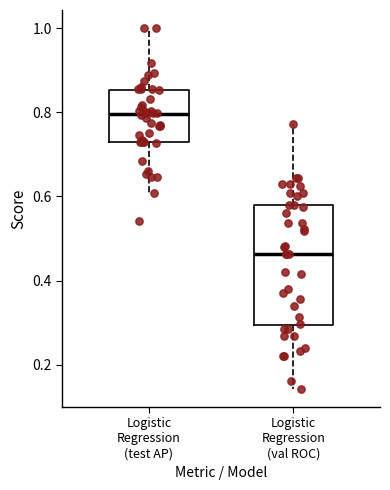

Which box has the highest median line?

Logistic Regression (test AP)